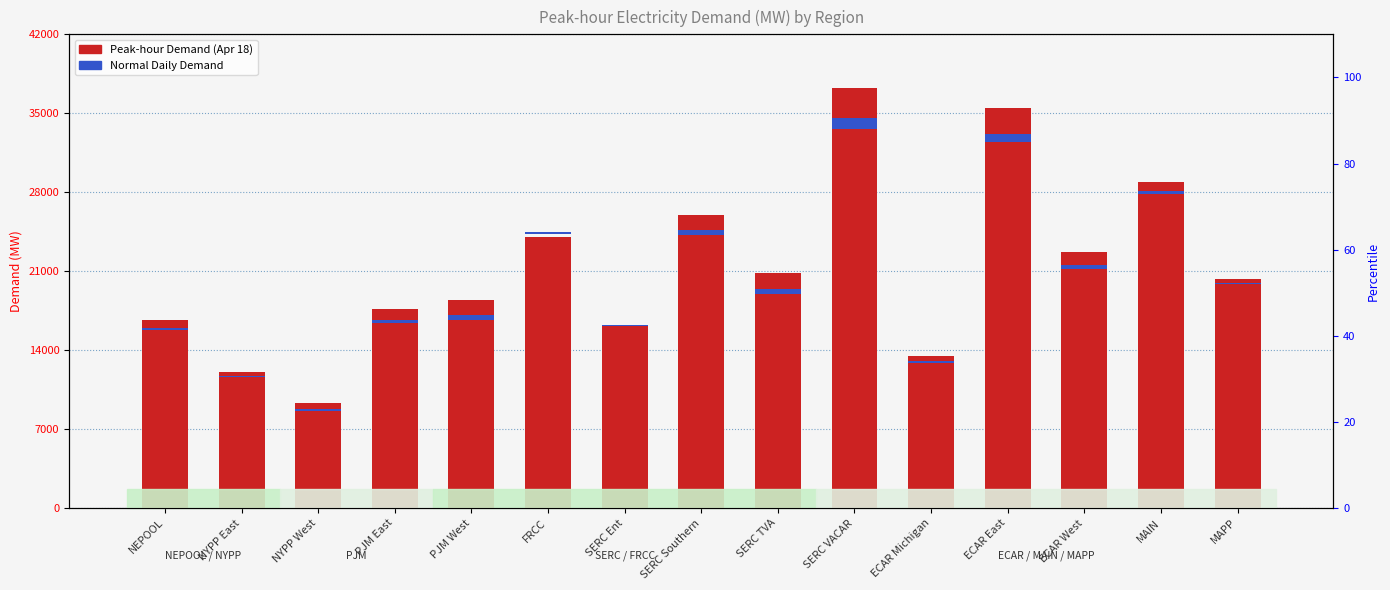

Reading left to right, list all the values displayed in this chart.

Peak-hour Demand (Apr 18): NEPOOL=16714.4	NYPP East=12039.5	NYPP West=9272.4	PJM East=17639.9	PJM West=18424.3	FRCC=24007.2	SERC Ent=16262.4	SERC Southern=26007.1	SERC TVA=20833.4	SERC VACAR=37280.7	ECAR Michigan=13503.0	ECAR East=35427.6	ECAR West=22722.5	MAIN=28923.4	MAPP=20326.1
Normal Daily Demand: NEPOOL=248.1	NYPP East=110.7	NYPP West=182.4	PJM East=328.0	PJM West=448.3	FRCC=116.1	SERC Ent=24.6	SERC Southern=462.4	SERC TVA=480.5	SERC VACAR=939.9	ECAR Michigan=159.0	ECAR East=775.9	ECAR West=405.2	MAIN=277.9	MAPP=123.0